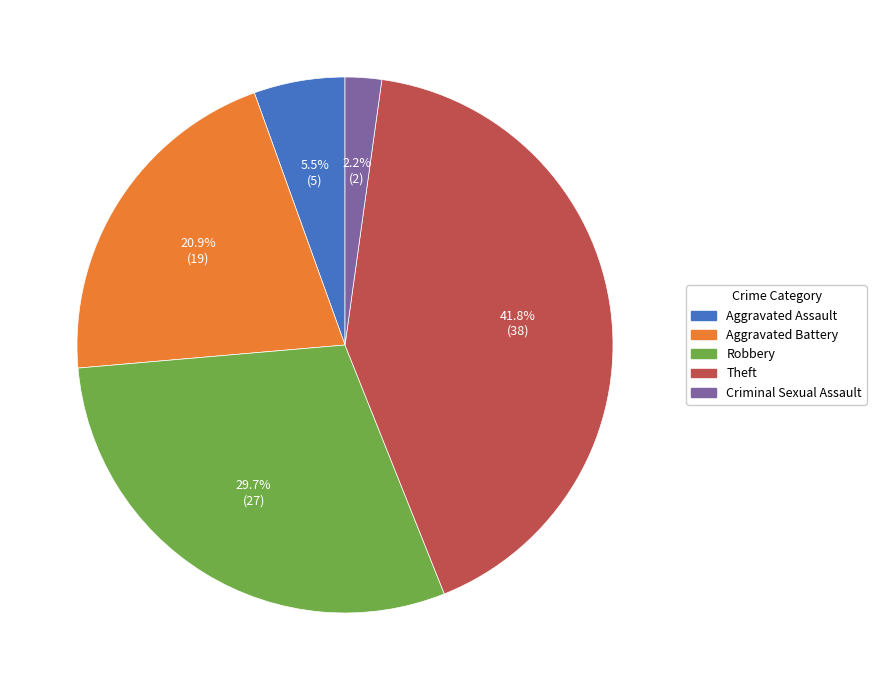

To the nearest percent, what is the difference between the largest and smallest slice percentages?

40%